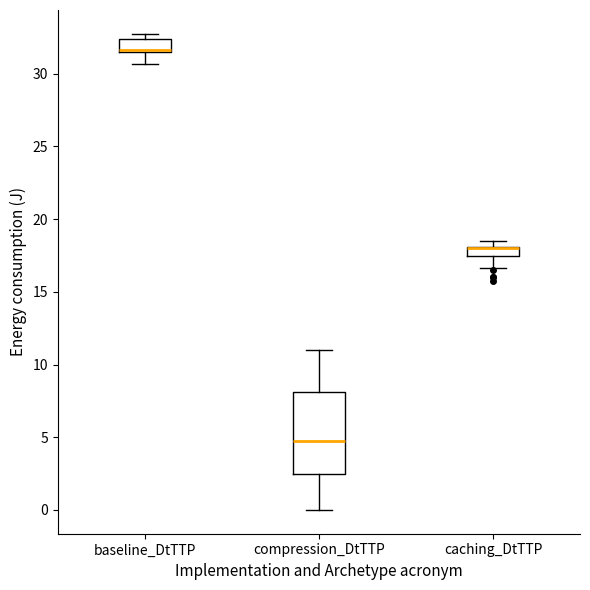

Where does the lower whisker of the box for compression_DtTTP end on the y-axis? The values are not printed on the chart, so give them approximately, as read against the axis.

0.0